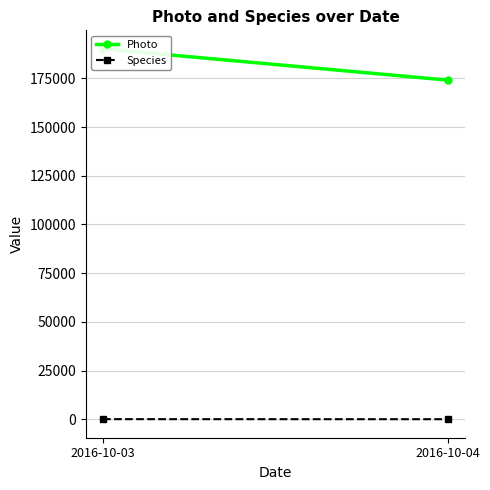

At which category is the sum across all series the highest?

2016-10-03